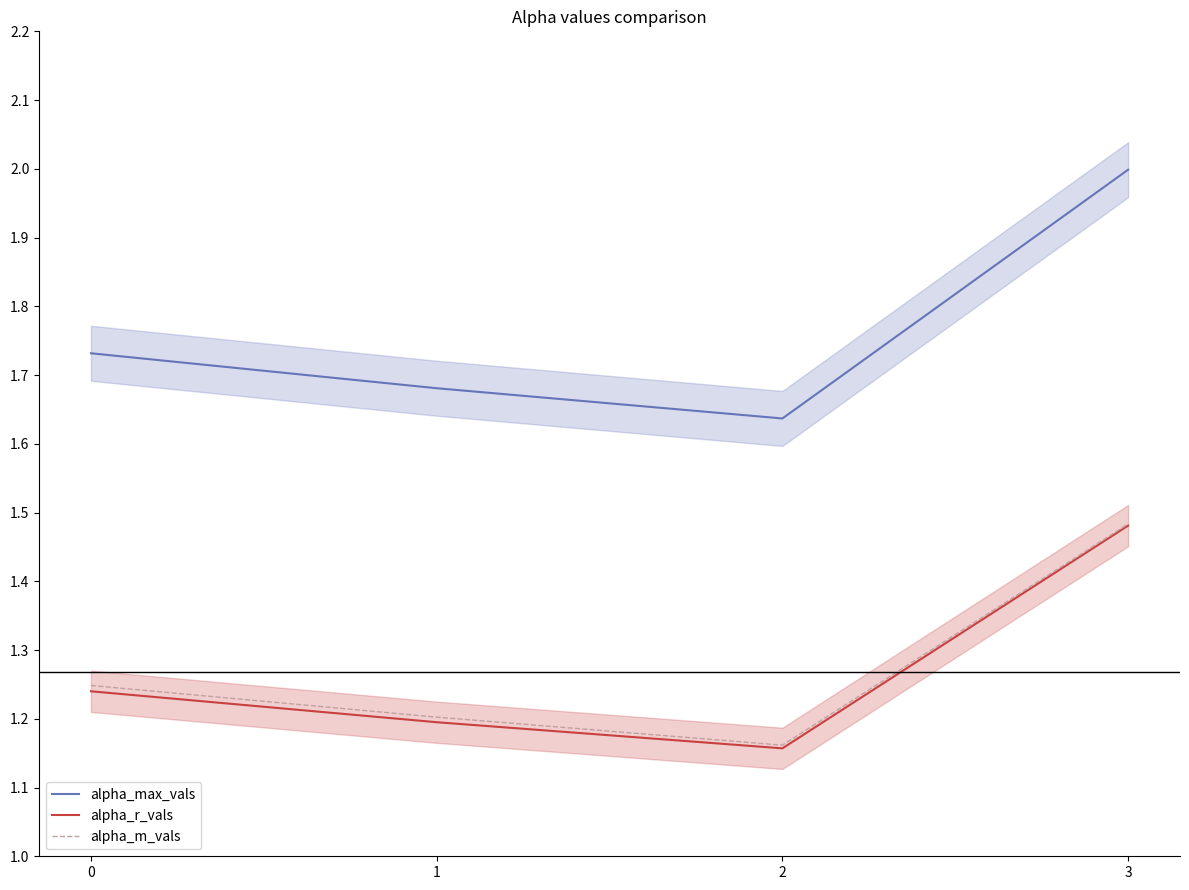

True or false: alpha_max_vals has a value of 2.9 at 0.

False